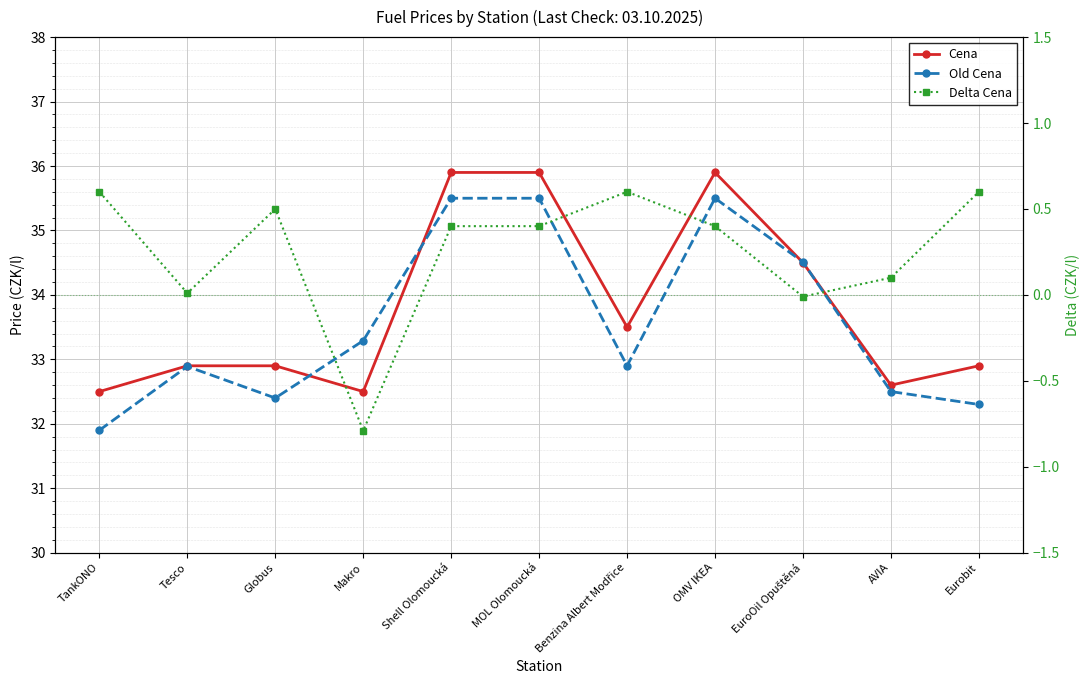

Reading left to right, list all the values displayed in this chart.

Cena: TankONO=32.5	Tesco=32.9	Globus=32.9	Makro=32.5	Shell Olomoucká=35.9	MOL Olomoucká=35.9	Benzina Albert Modřice=33.5	OMV IKEA=35.9	EuroOil Opuštěná=34.5	AVIA=32.6	Eurobit=32.9
Old Cena: TankONO=31.9	Tesco=32.9	Globus=32.4	Makro=33.3	Shell Olomoucká=35.5	MOL Olomoucká=35.5	Benzina Albert Modřice=32.9	OMV IKEA=35.5	EuroOil Opuštěná=34.5	AVIA=32.5	Eurobit=32.3
Delta Cena: TankONO=0.6	Tesco=0.0	Globus=0.5	Makro=-0.8	Shell Olomoucká=0.4	MOL Olomoucká=0.4	Benzina Albert Modřice=0.6	OMV IKEA=0.4	EuroOil Opuštěná=-0.0	AVIA=0.1	Eurobit=0.6